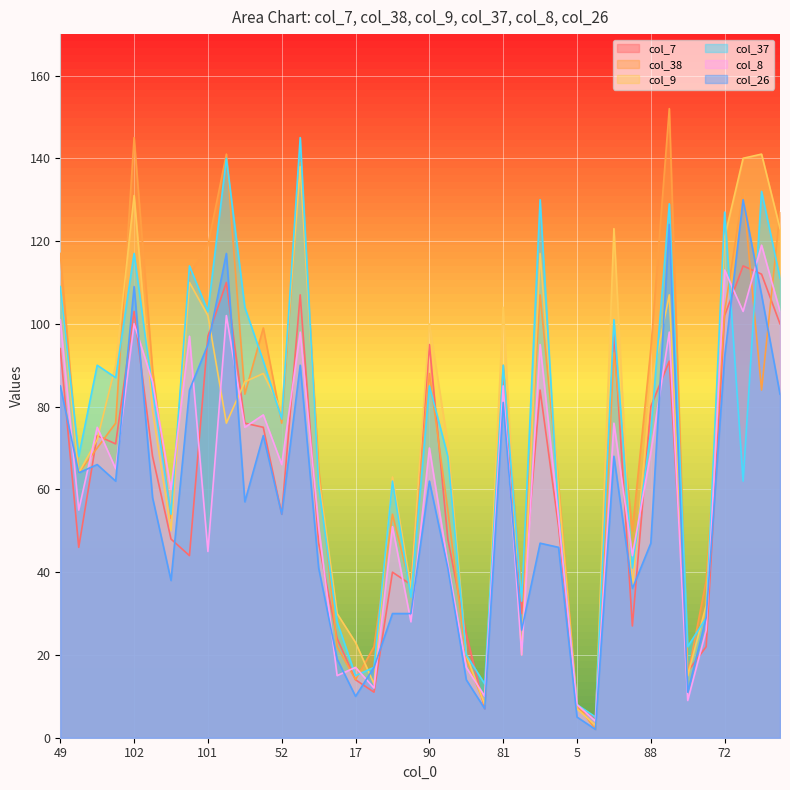

Which series has the largest total across all categories?

col_38